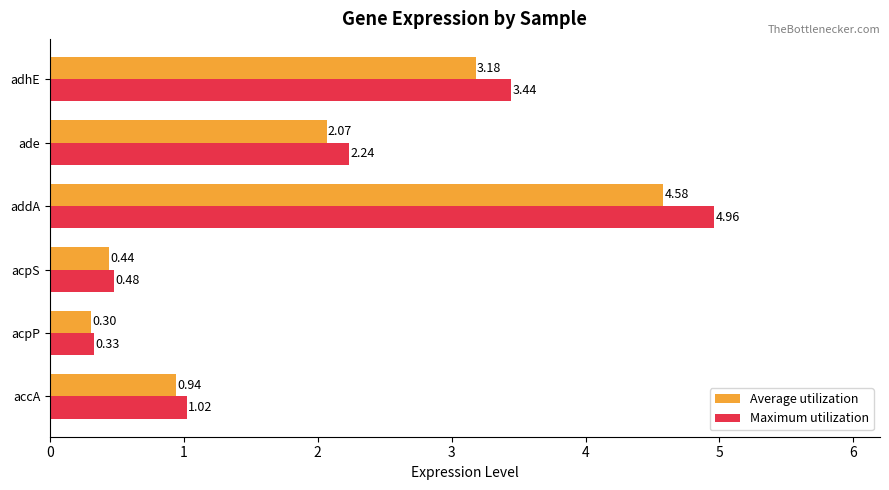

Which series has the largest range (max minus min)?

Maximum utilization